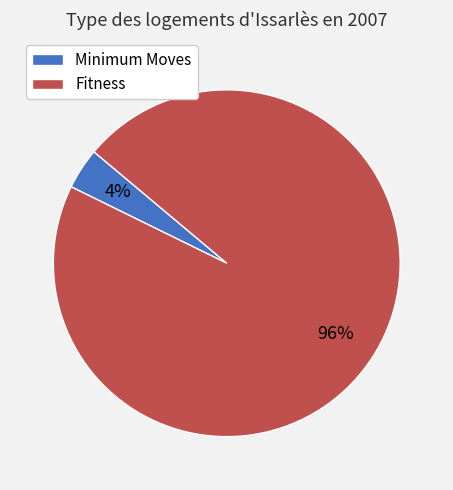

The Minimum Moves slice represents 4% of the pie. True or false?

True